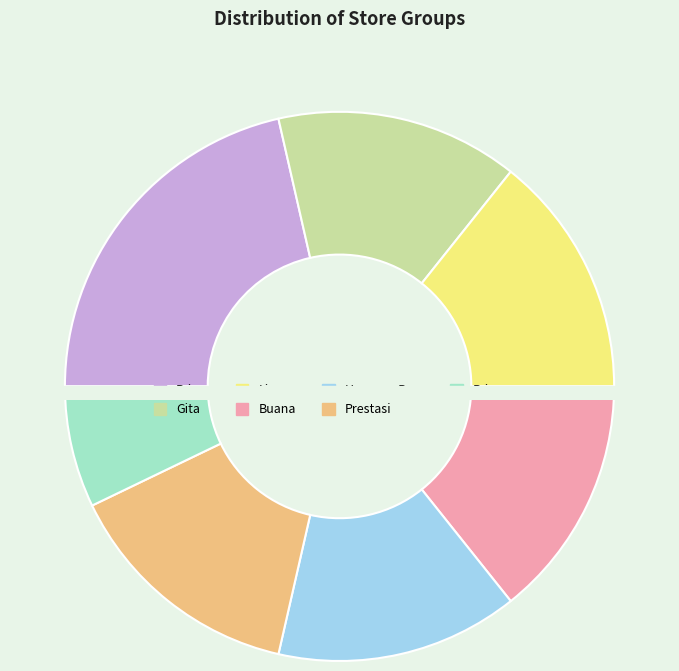

Count the number of slices in the pie.

7